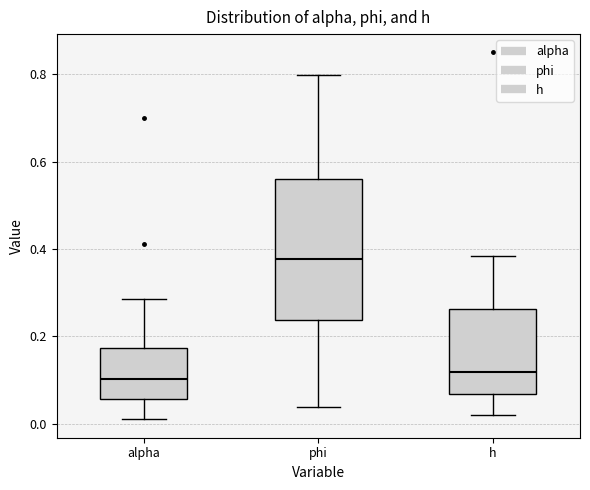

Reading left to right, transcribe this box plot: for each box, give where its median line is, the range the box spans, and where its two whiskers end, as read against the y-axis. The values are not printed on the chart, so give them approximately, as read against the axis.

alpha: median 0.10, box 0.06 to 0.18, whiskers 0.00 to 0.28
phi: median 0.38, box 0.24 to 0.56, whiskers 0.04 to 0.80
h: median 0.12, box 0.06 to 0.26, whiskers 0.02 to 0.38